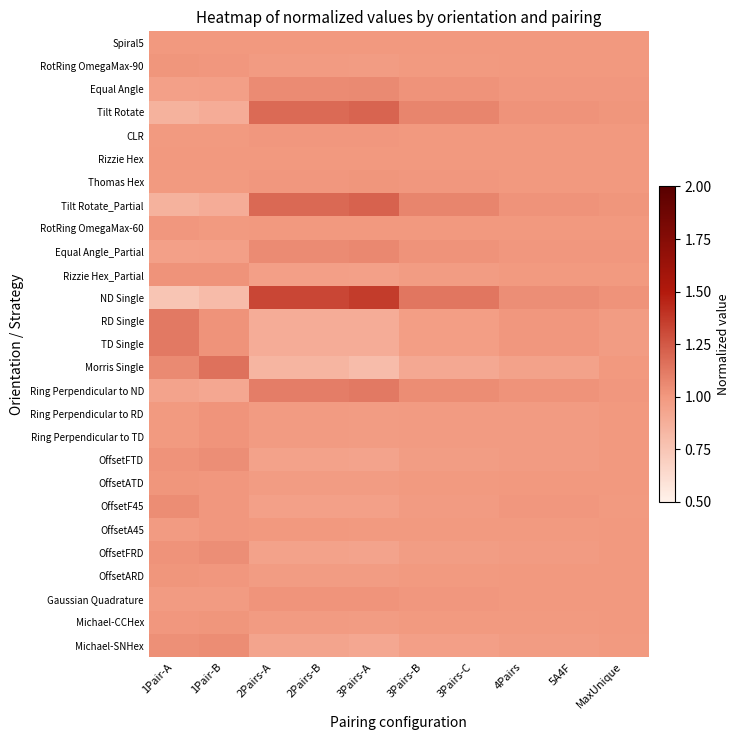

Reading right to left, transcribe all the data shown in this chart.

Spiral5: MaxUnique=1.0	5A4F=1.0	4Pairs=1.0	3Pairs-C=1.0	3Pairs-B=1.0	3Pairs-A=1.0	2Pairs-B=1.0	2Pairs-A=1.0	1Pair-B=1.0	1Pair-A=1.0
RotRing OmegaMax-90: MaxUnique=1.0	5A4F=1.0	4Pairs=1.0	3Pairs-C=1.0	3Pairs-B=1.0	3Pairs-A=1.0	2Pairs-B=1.0	2Pairs-A=1.0	1Pair-B=1.0	1Pair-A=1.0
Equal Angle: MaxUnique=1.0	5A4F=1.0	4Pairs=1.0	3Pairs-C=1.0	3Pairs-B=1.0	3Pairs-A=1.1	2Pairs-B=1.1	2Pairs-A=1.1	1Pair-B=1.0	1Pair-A=1.0
Tilt Rotate: MaxUnique=1.0	5A4F=1.0	4Pairs=1.0	3Pairs-C=1.1	3Pairs-B=1.1	3Pairs-A=1.2	2Pairs-B=1.2	2Pairs-A=1.2	1Pair-B=0.9	1Pair-A=0.9
CLR: MaxUnique=1.0	5A4F=1.0	4Pairs=1.0	3Pairs-C=1.0	3Pairs-B=1.0	3Pairs-A=1.0	2Pairs-B=1.0	2Pairs-A=1.0	1Pair-B=1.0	1Pair-A=1.0
Rizzie Hex: MaxUnique=1.0	5A4F=1.0	4Pairs=1.0	3Pairs-C=1.0	3Pairs-B=1.0	3Pairs-A=1.0	2Pairs-B=1.0	2Pairs-A=1.0	1Pair-B=1.0	1Pair-A=1.0
Thomas Hex: MaxUnique=1.0	5A4F=1.0	4Pairs=1.0	3Pairs-C=1.0	3Pairs-B=1.0	3Pairs-A=1.0	2Pairs-B=1.0	2Pairs-A=1.0	1Pair-B=1.0	1Pair-A=1.0
Tilt Rotate_Partial: MaxUnique=1.0	5A4F=1.0	4Pairs=1.0	3Pairs-C=1.1	3Pairs-B=1.1	3Pairs-A=1.2	2Pairs-B=1.2	2Pairs-A=1.2	1Pair-B=0.9	1Pair-A=0.9
RotRing OmegaMax-60: MaxUnique=1.0	5A4F=1.0	4Pairs=1.0	3Pairs-C=1.0	3Pairs-B=1.0	3Pairs-A=1.0	2Pairs-B=1.0	2Pairs-A=1.0	1Pair-B=1.0	1Pair-A=1.0
Equal Angle_Partial: MaxUnique=1.0	5A4F=1.0	4Pairs=1.0	3Pairs-C=1.0	3Pairs-B=1.0	3Pairs-A=1.1	2Pairs-B=1.1	2Pairs-A=1.1	1Pair-B=1.0	1Pair-A=1.0
Rizzie Hex_Partial: MaxUnique=1.0	5A4F=1.0	4Pairs=1.0	3Pairs-C=1.0	3Pairs-B=1.0	3Pairs-A=1.0	2Pairs-B=1.0	2Pairs-A=1.0	1Pair-B=1.0	1Pair-A=1.0
ND Single: MaxUnique=1.0	5A4F=1.0	4Pairs=1.0	3Pairs-C=1.1	3Pairs-B=1.1	3Pairs-A=1.4	2Pairs-B=1.3	2Pairs-A=1.3	1Pair-B=0.8	1Pair-A=0.8
RD Single: MaxUnique=1.0	5A4F=1.0	4Pairs=1.0	3Pairs-C=1.0	3Pairs-B=1.0	3Pairs-A=0.9	2Pairs-B=0.9	2Pairs-A=0.9	1Pair-B=1.0	1Pair-A=1.1
TD Single: MaxUnique=1.0	5A4F=1.0	4Pairs=1.0	3Pairs-C=1.0	3Pairs-B=1.0	3Pairs-A=0.9	2Pairs-B=0.9	2Pairs-A=0.9	1Pair-B=1.0	1Pair-A=1.1
Morris Single: MaxUnique=1.0	5A4F=0.9	4Pairs=0.9	3Pairs-C=0.9	3Pairs-B=0.9	3Pairs-A=0.8	2Pairs-B=0.8	2Pairs-A=0.8	1Pair-B=1.2	1Pair-A=1.1
Ring Perpendicular to ND: MaxUnique=1.0	5A4F=1.0	4Pairs=1.0	3Pairs-C=1.1	3Pairs-B=1.1	3Pairs-A=1.1	2Pairs-B=1.1	2Pairs-A=1.1	1Pair-B=0.9	1Pair-A=0.9
Ring Perpendicular to RD: MaxUnique=1.0	5A4F=1.0	4Pairs=1.0	3Pairs-C=1.0	3Pairs-B=1.0	3Pairs-A=1.0	2Pairs-B=1.0	2Pairs-A=1.0	1Pair-B=1.0	1Pair-A=1.0
Ring Perpendicular to TD: MaxUnique=1.0	5A4F=1.0	4Pairs=1.0	3Pairs-C=1.0	3Pairs-B=1.0	3Pairs-A=1.0	2Pairs-B=1.0	2Pairs-A=1.0	1Pair-B=1.0	1Pair-A=1.0
OffsetFTD: MaxUnique=1.0	5A4F=1.0	4Pairs=1.0	3Pairs-C=1.0	3Pairs-B=1.0	3Pairs-A=0.9	2Pairs-B=1.0	2Pairs-A=1.0	1Pair-B=1.0	1Pair-A=1.0
OffsetATD: MaxUnique=1.0	5A4F=1.0	4Pairs=1.0	3Pairs-C=1.0	3Pairs-B=1.0	3Pairs-A=1.0	2Pairs-B=1.0	2Pairs-A=1.0	1Pair-B=1.0	1Pair-A=1.0
OffsetF45: MaxUnique=1.0	5A4F=1.0	4Pairs=1.0	3Pairs-C=1.0	3Pairs-B=1.0	3Pairs-A=1.0	2Pairs-B=1.0	2Pairs-A=1.0	1Pair-B=1.0	1Pair-A=1.0
OffsetA45: MaxUnique=1.0	5A4F=1.0	4Pairs=1.0	3Pairs-C=1.0	3Pairs-B=1.0	3Pairs-A=1.0	2Pairs-B=1.0	2Pairs-A=1.0	1Pair-B=1.0	1Pair-A=1.0
OffsetFRD: MaxUnique=1.0	5A4F=1.0	4Pairs=1.0	3Pairs-C=1.0	3Pairs-B=1.0	3Pairs-A=0.9	2Pairs-B=1.0	2Pairs-A=1.0	1Pair-B=1.0	1Pair-A=1.0
OffsetARD: MaxUnique=1.0	5A4F=1.0	4Pairs=1.0	3Pairs-C=1.0	3Pairs-B=1.0	3Pairs-A=1.0	2Pairs-B=1.0	2Pairs-A=1.0	1Pair-B=1.0	1Pair-A=1.0
Gaussian Quadrature: MaxUnique=1.0	5A4F=1.0	4Pairs=1.0	3Pairs-C=1.0	3Pairs-B=1.0	3Pairs-A=1.0	2Pairs-B=1.0	2Pairs-A=1.0	1Pair-B=1.0	1Pair-A=1.0
Michael-CCHex: MaxUnique=1.0	5A4F=1.0	4Pairs=1.0	3Pairs-C=1.0	3Pairs-B=1.0	3Pairs-A=1.0	2Pairs-B=1.0	2Pairs-A=1.0	1Pair-B=1.0	1Pair-A=1.0
Michael-SNHex: MaxUnique=1.0	5A4F=1.0	4Pairs=1.0	3Pairs-C=1.0	3Pairs-B=1.0	3Pairs-A=0.9	2Pairs-B=0.9	2Pairs-A=0.9	1Pair-B=1.0	1Pair-A=1.0